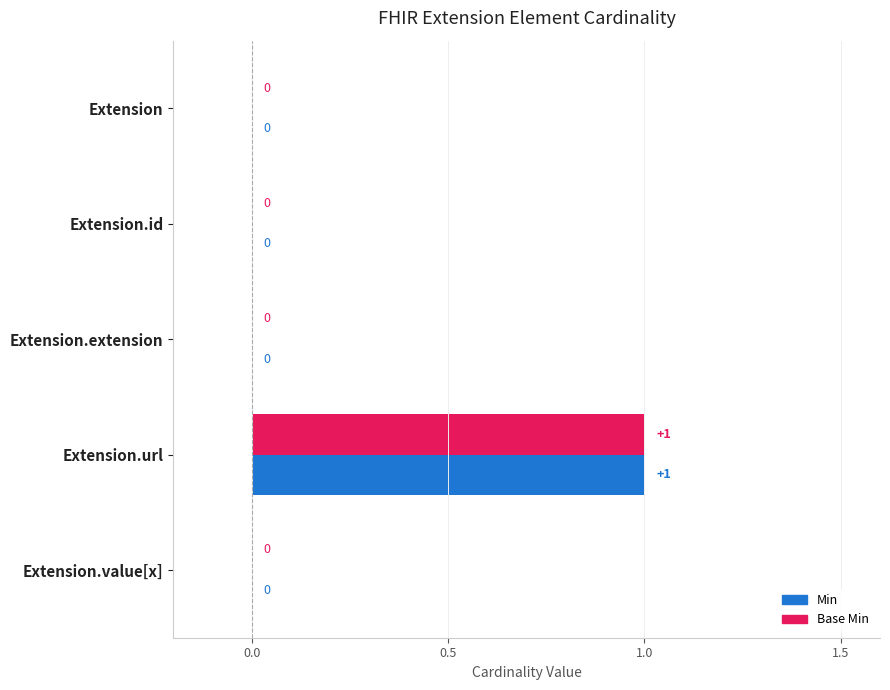

True or false: Base Min has a value of 1 at Extension.url.

True